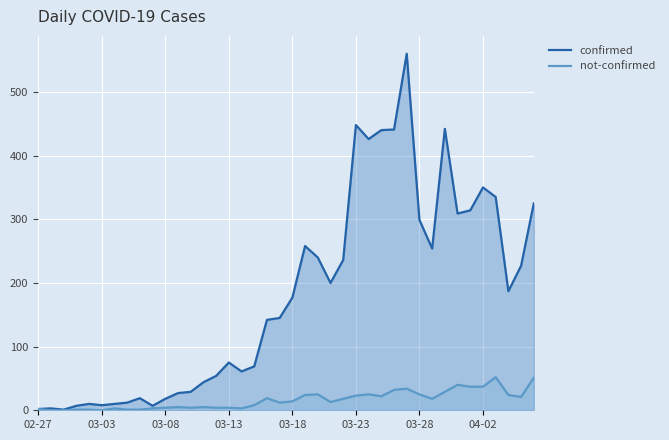

Rank the series at 2020-03-30 from lowest to highest value.

not-confirmed, confirmed